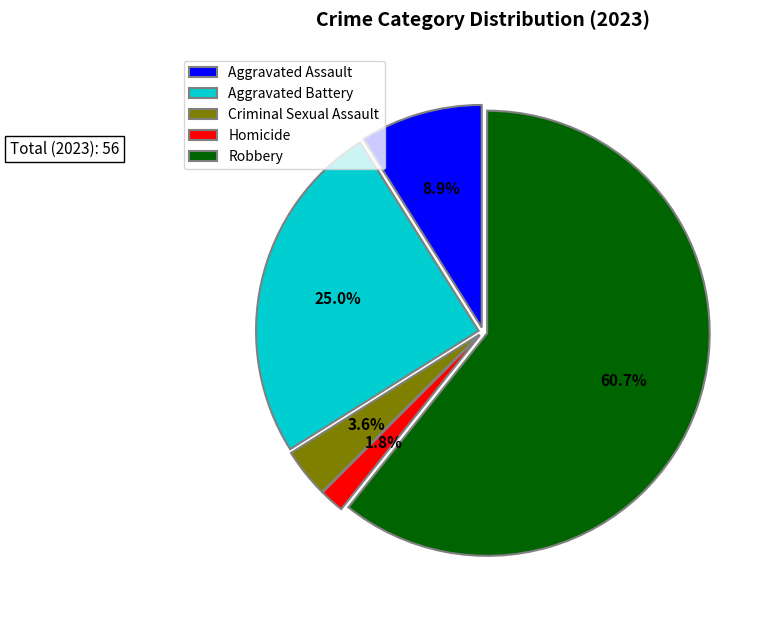

Which category has the biggest portion of the pie?

Robbery